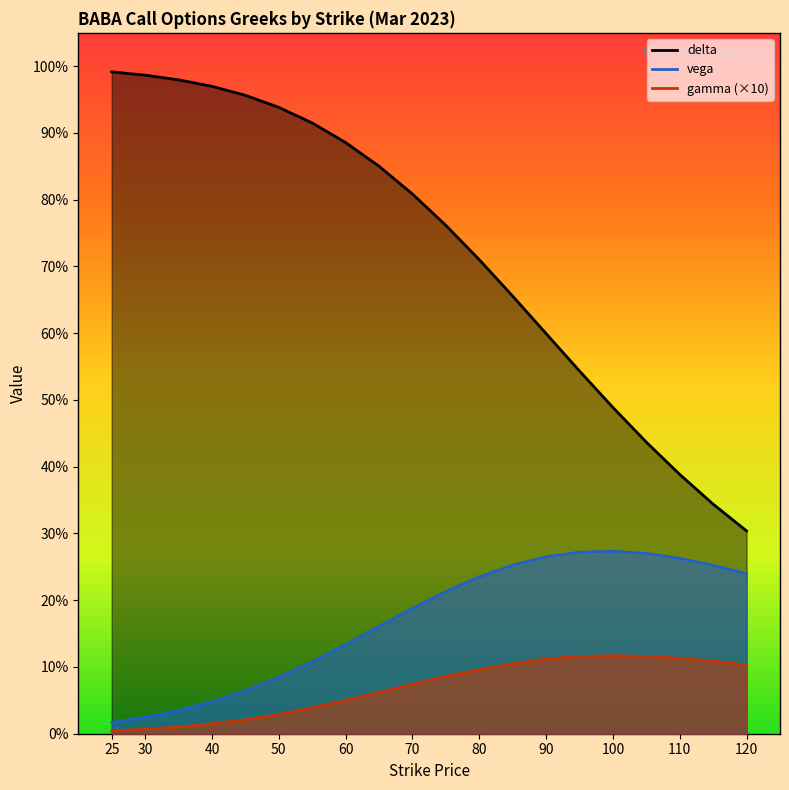

Rank the series by their average value, from highest to lowest.

delta, vega, gamma